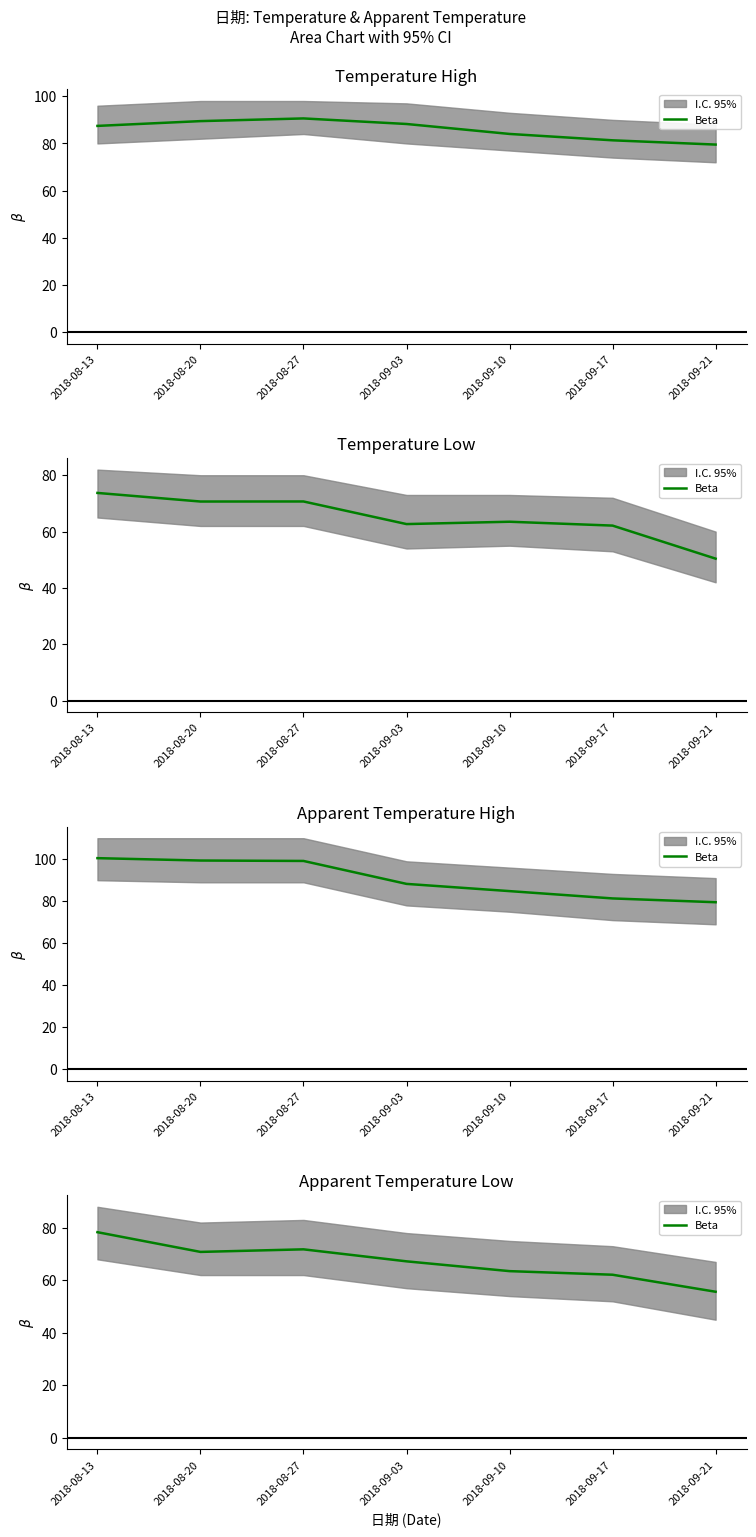

How many points are higher than both their immediate neighbors (excluding endpoints)?

1